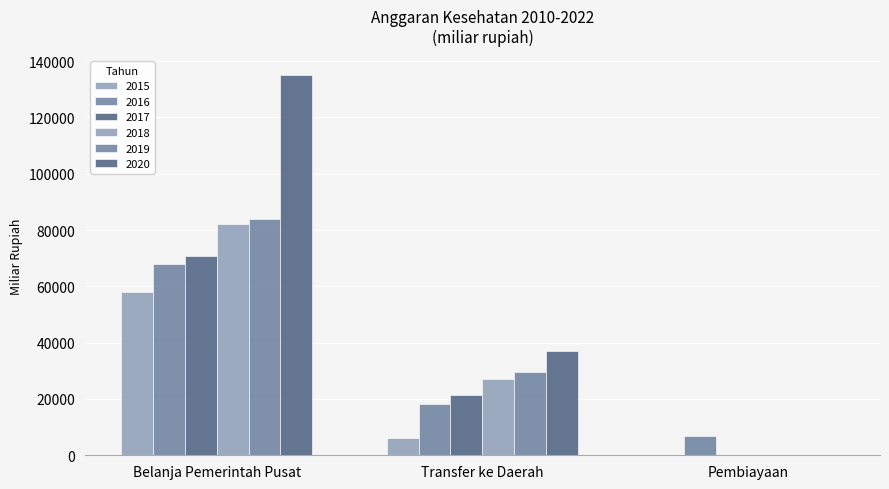

Reading left to right, what are all the values shown in this chart?

2015: 58068.9	6262.7	0.0
2016: 67783.8	18146.9	6827.9
2017: 70817.9	21348.1	0.0
2018: 82009.1	27028.1	0.0
2019: 83989.3	29630.3	0.0
2020: 135144.5	37110.2	0.0